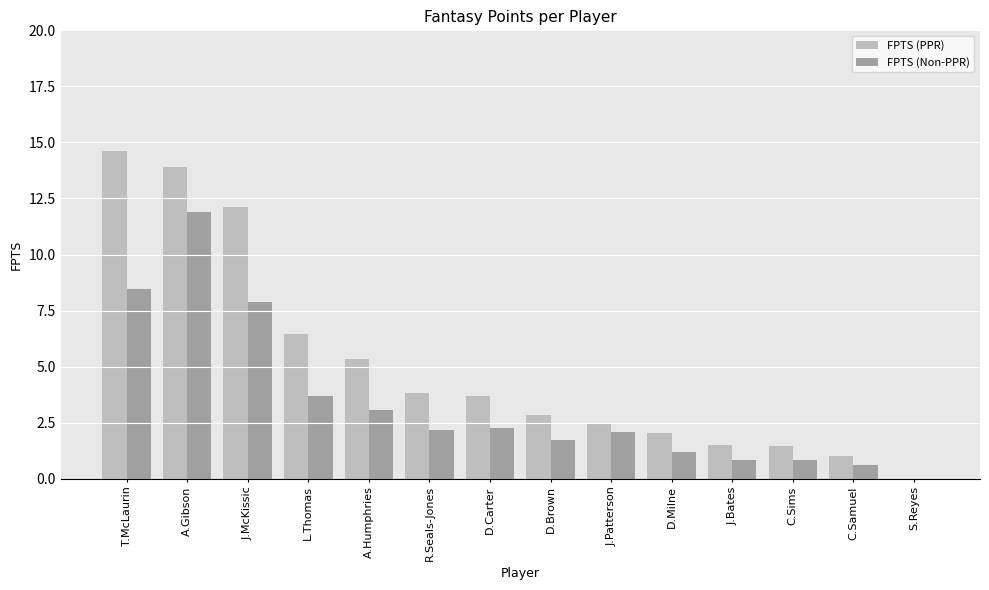

Are the bars grouped side by side (vs. stacked)?

Yes